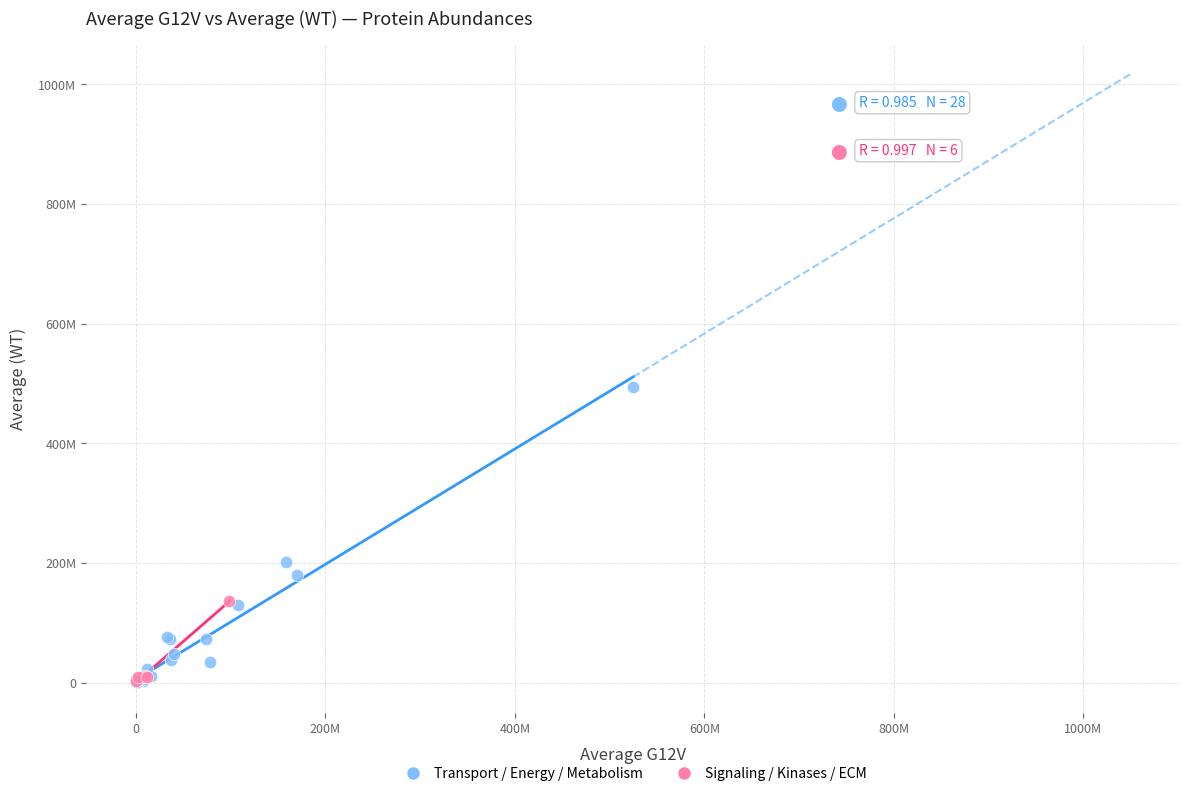

What are all the series names shown in the legend?

Transport / Energy / Metabolism, Signaling / Kinases / ECM